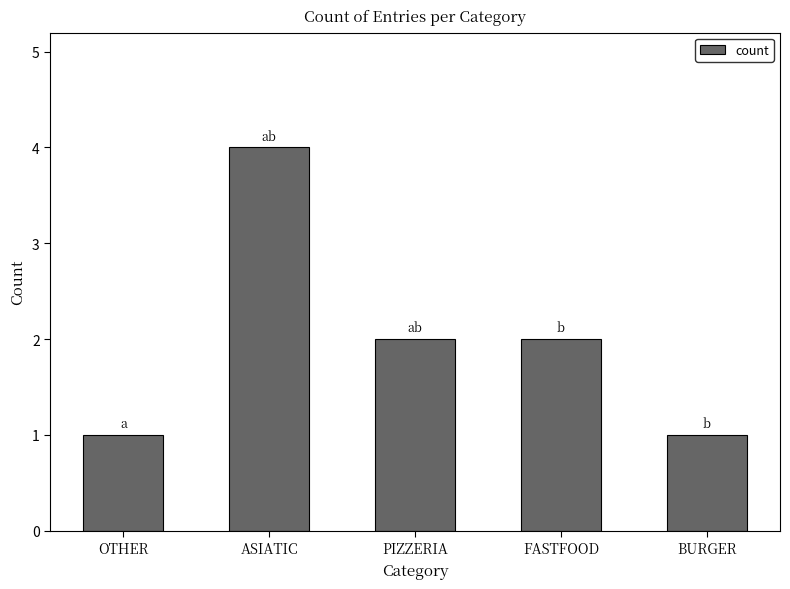

The value at ASIATIC is 2. True or false?

False